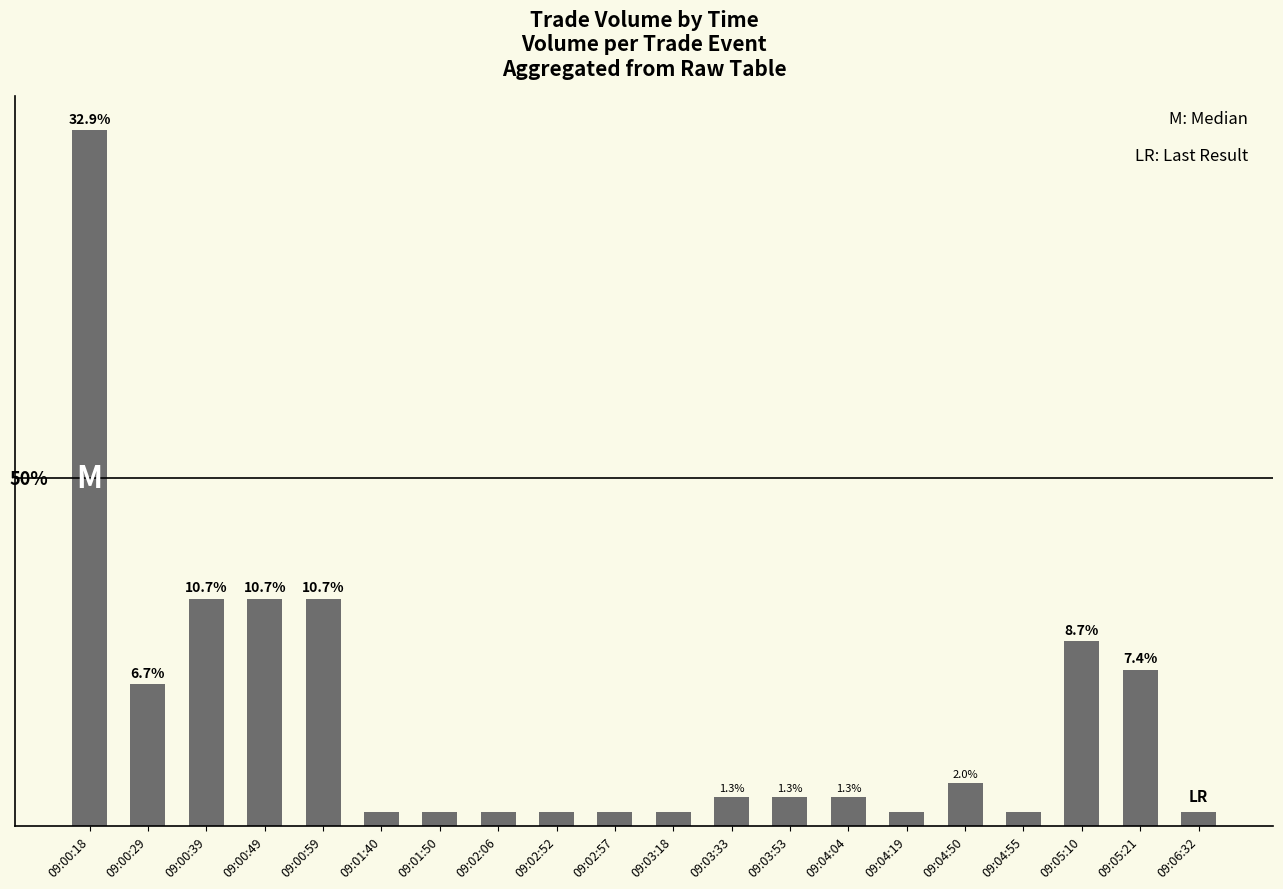

Are the bars horizontal?

No